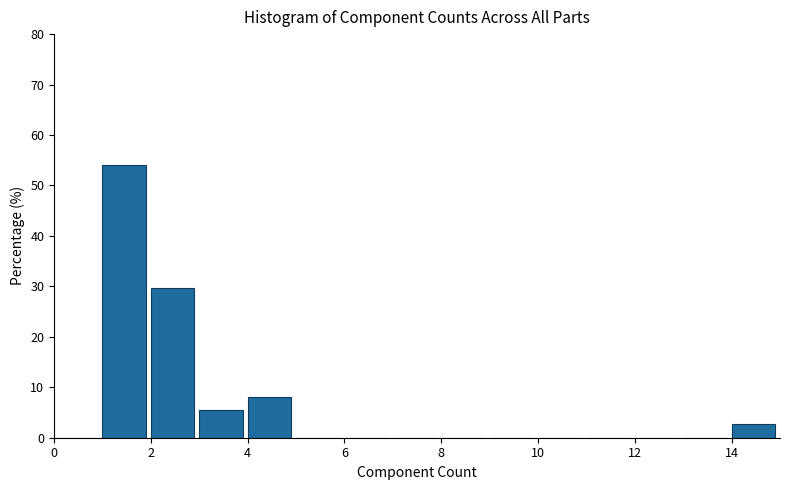

Over which range of the x-axis is the bar tallest?

1 to 2